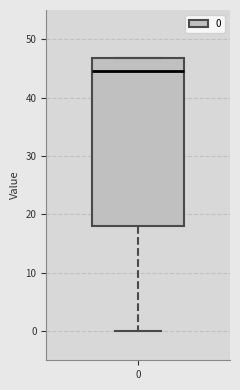

Read this box plot against the y-axis: the position of the median line, the range covered by the box, and the ends of both whiskers. The values are not printed on the chart, so give them approximately, as read against the axis.

median 45, box 18 to 47, whiskers 0 to 47